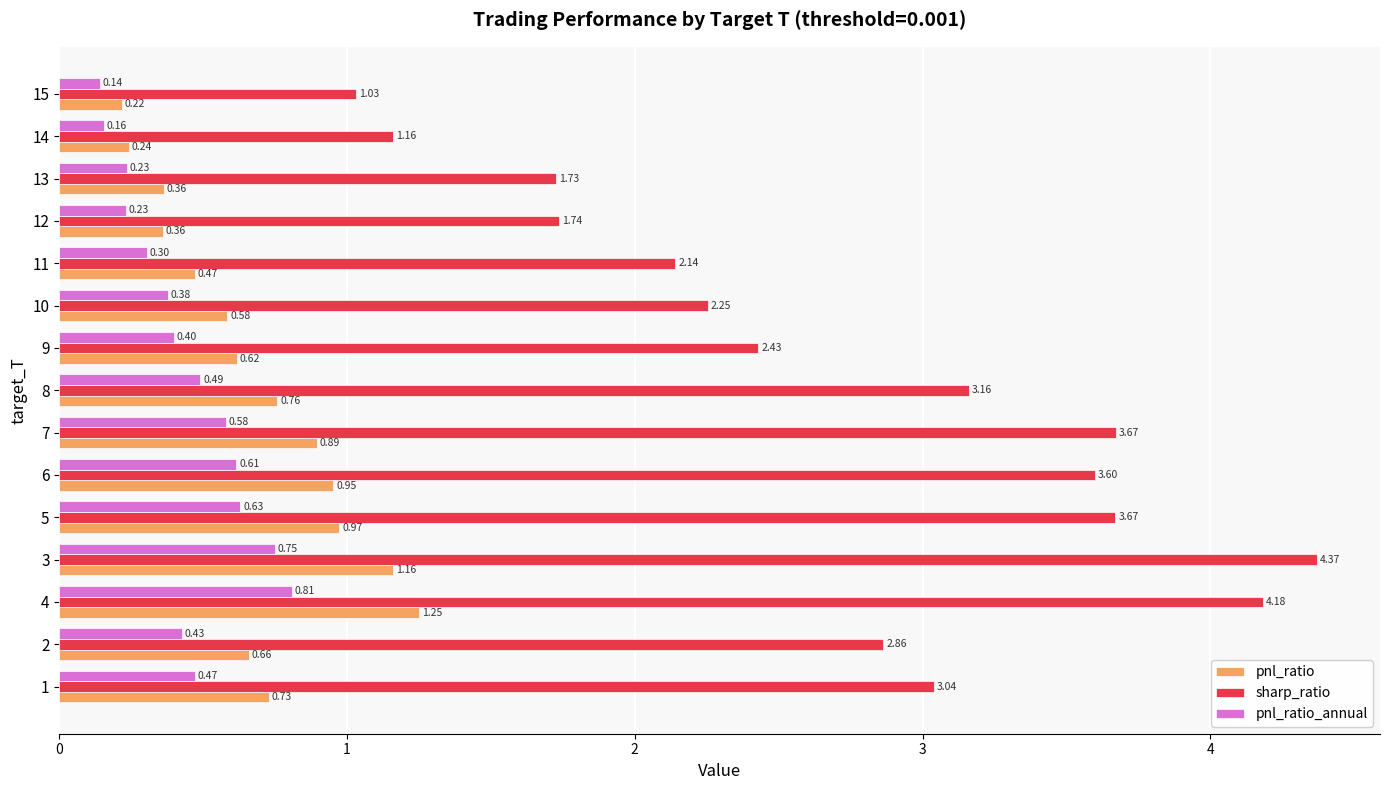

How many distinct data groups are displayed?

3